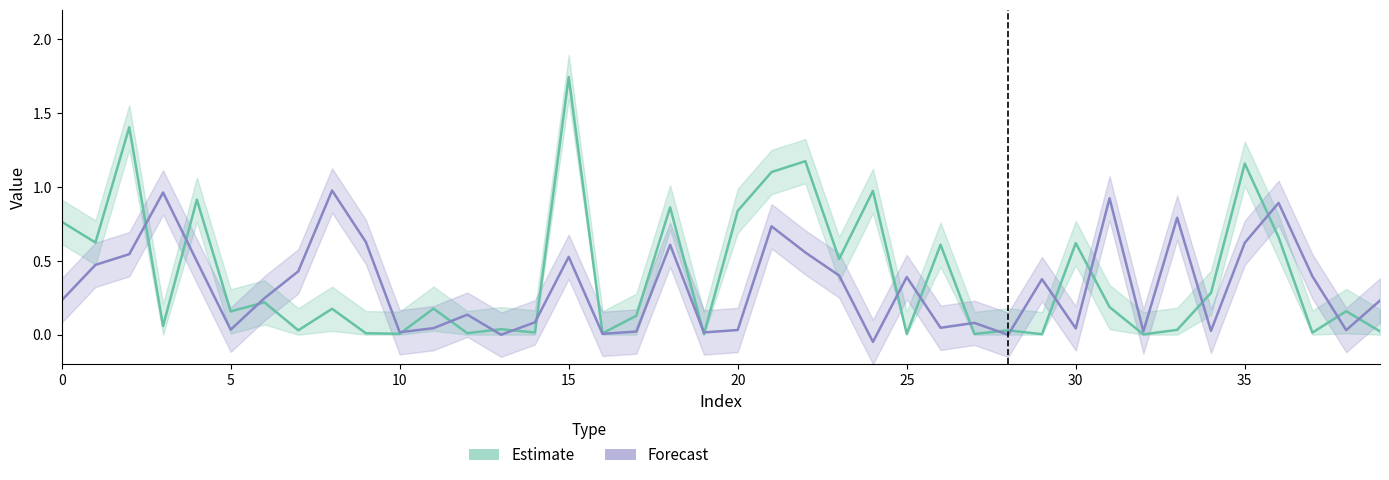

What are all the series names shown in the legend?

Estimate, Forecast